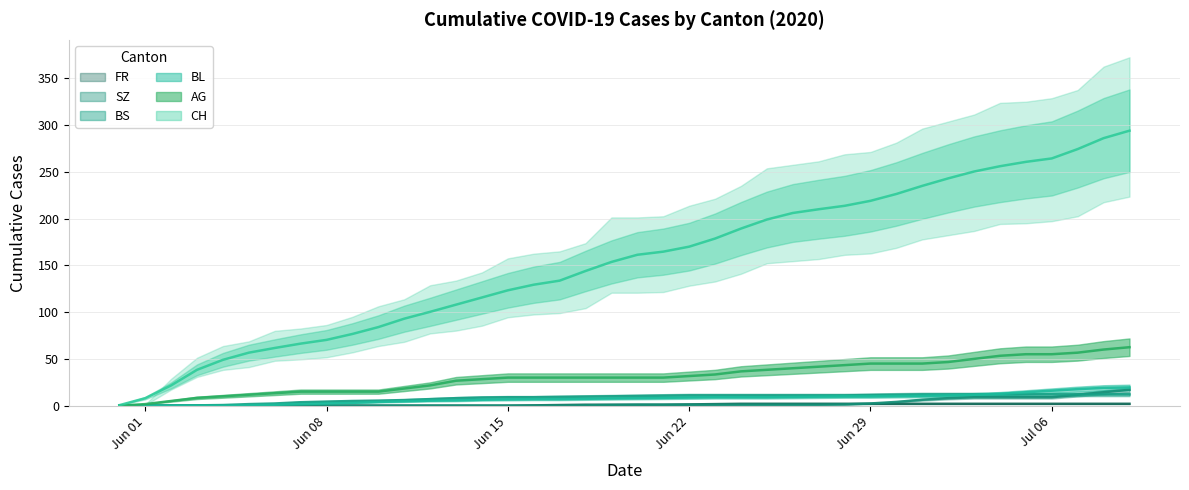

At how many categories does at least one series exceed 182?

16